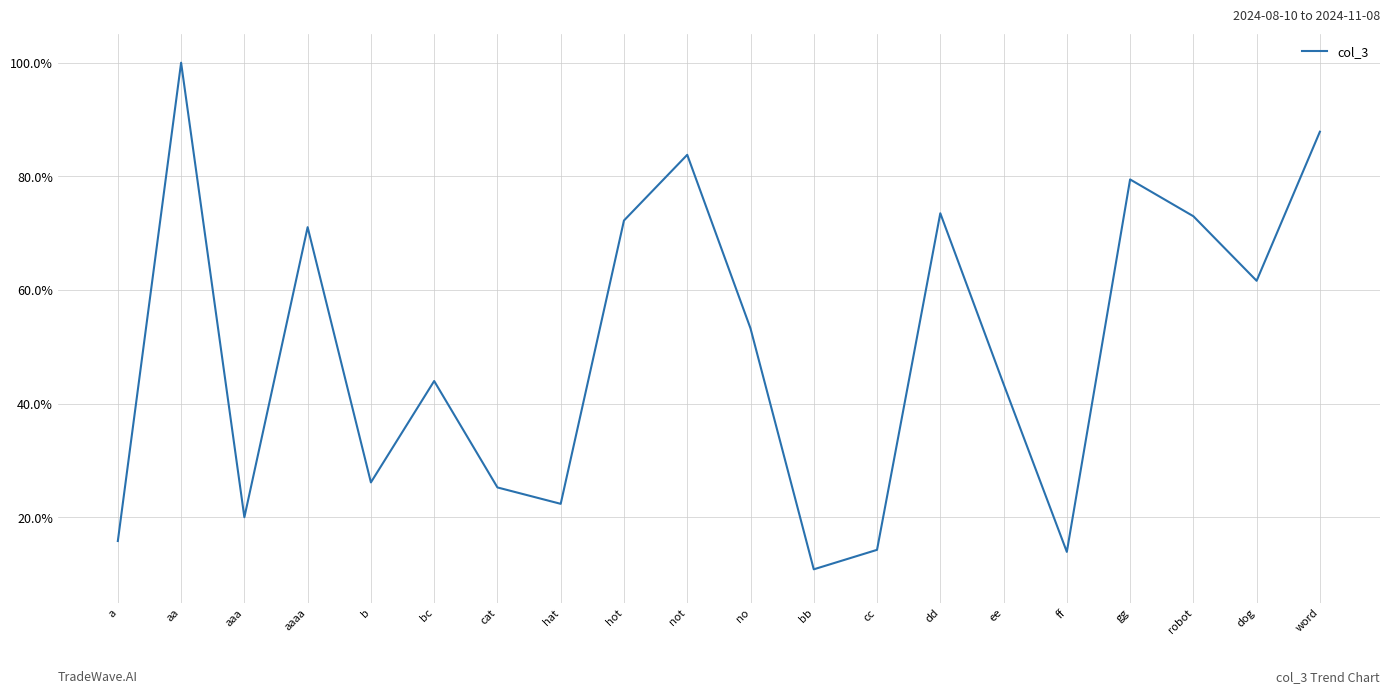

Does the chart display data point markers on the line(s)?

No